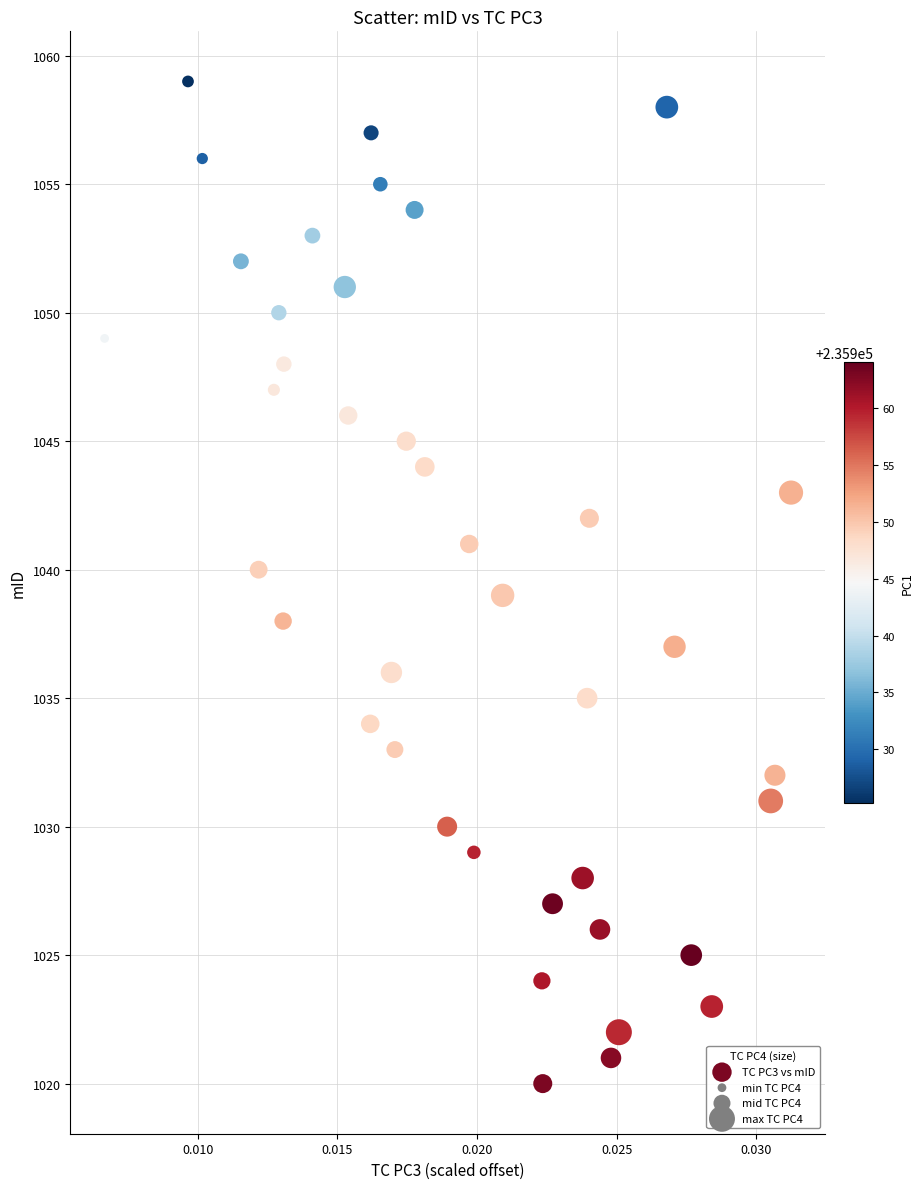

What is the range of Y values (max minus min)?

39